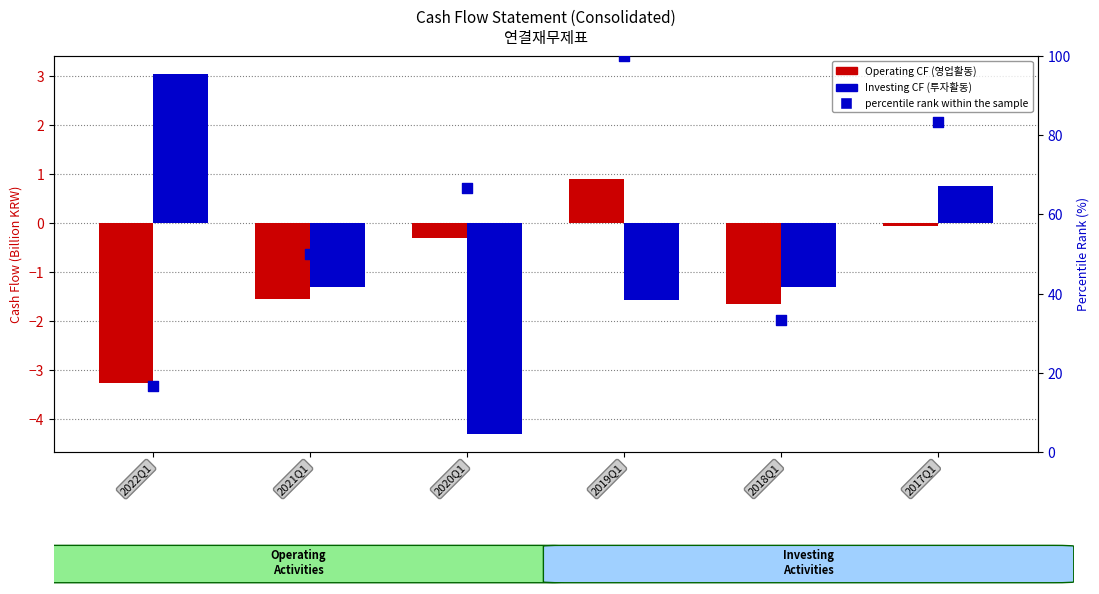

What are all the series names shown in the legend?

Operating CF, Investing CF, percentile rank within the sample